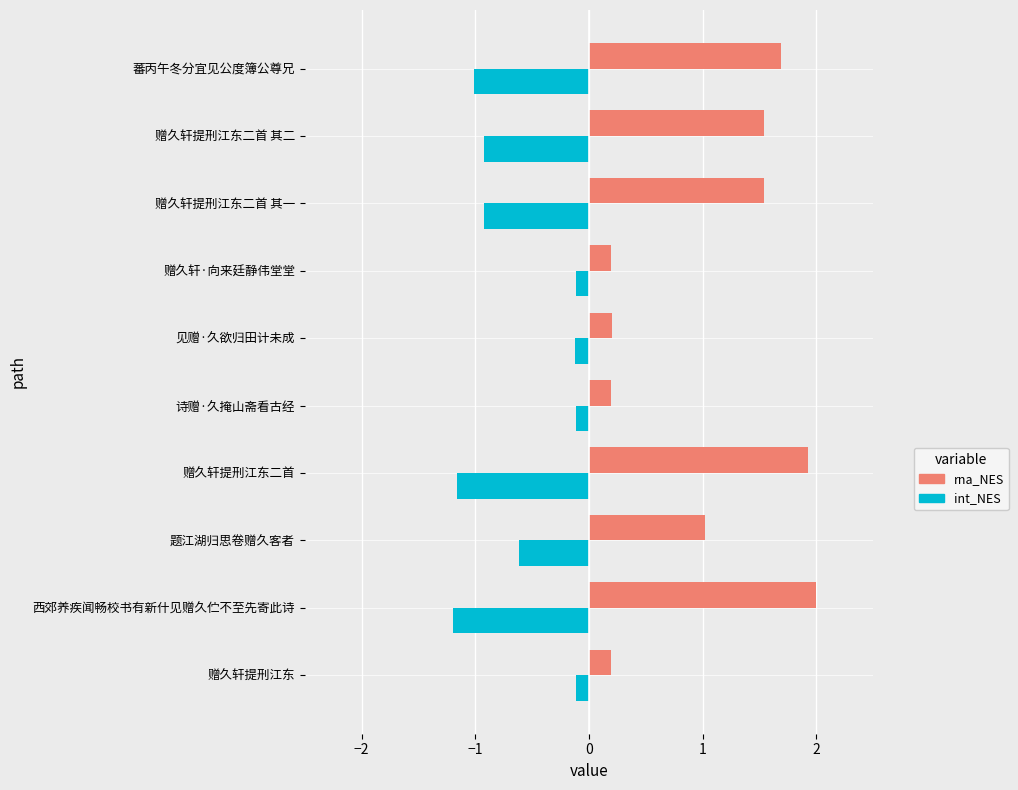

What is the greatest value displayed?

2.0